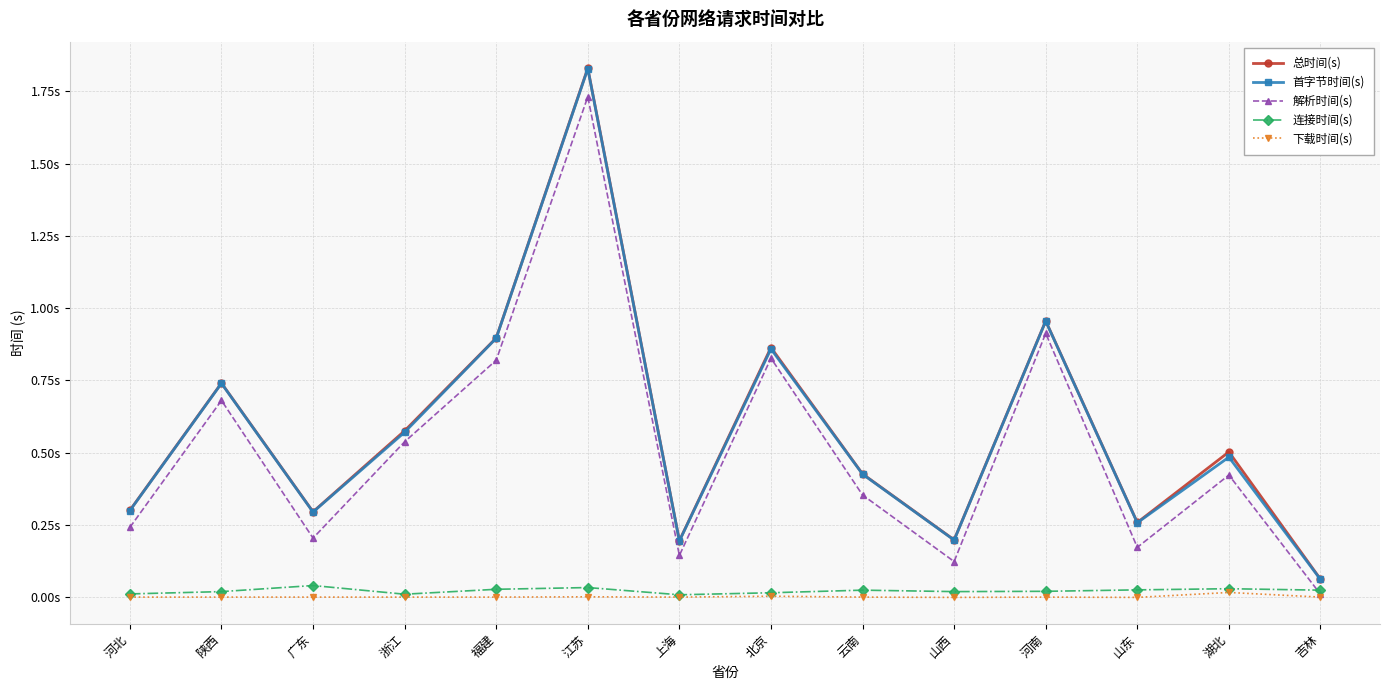

True or false: 总时间(s) and 下载时间(s) intersect in this chart.

False